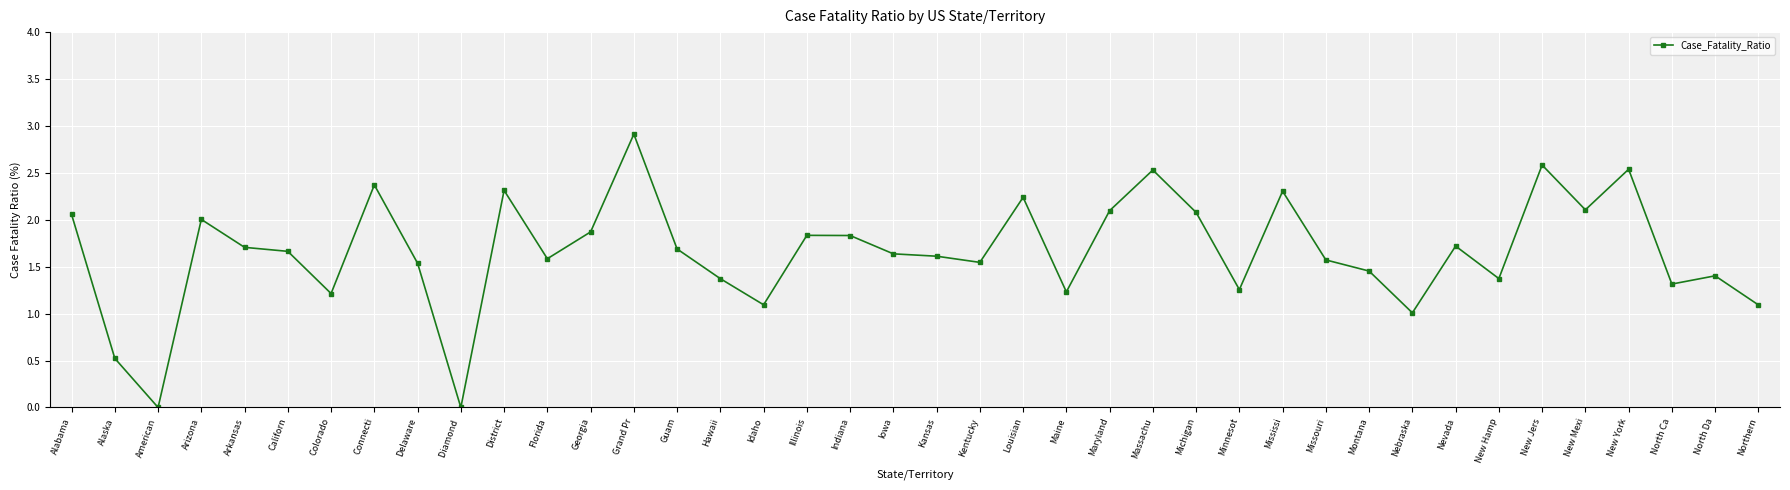

What is the label of the 15th point from the left?

Guam